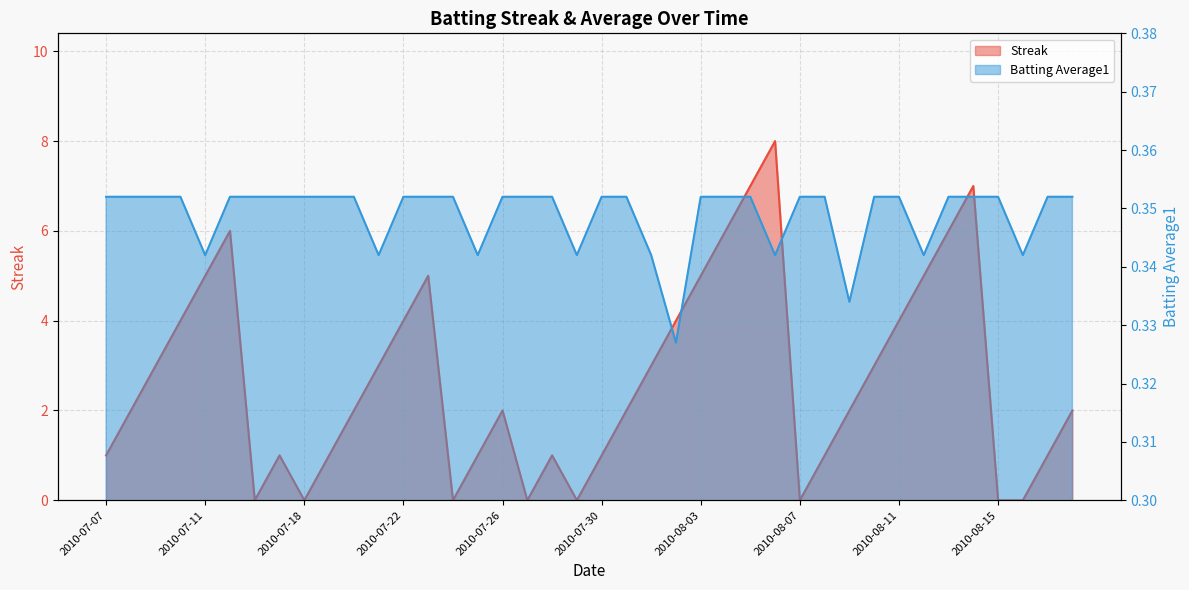

Reading left to right, list all the values displayed in this chart.

Streak: 1.0	2.0	3.0	4.0	5.0	6.0	0.0	1.0	0.0	1.0	2.0	3.0	4.0	5.0	0.0	1.0	2.0	0.0	1.0	0.0	1.0	2.0	3.0	4.0	5.0	6.0	7.0	8.0	0.0	1.0	2.0	3.0	4.0	5.0	6.0	7.0	0.0	0.0	1.0	2.0
Batting Average1: 0.4	0.4	0.4	0.4	0.3	0.4	0.4	0.4	0.4	0.4	0.4	0.3	0.4	0.4	0.4	0.3	0.4	0.4	0.4	0.3	0.4	0.4	0.3	0.3	0.4	0.4	0.4	0.3	0.4	0.4	0.3	0.4	0.4	0.3	0.4	0.4	0.4	0.3	0.4	0.4